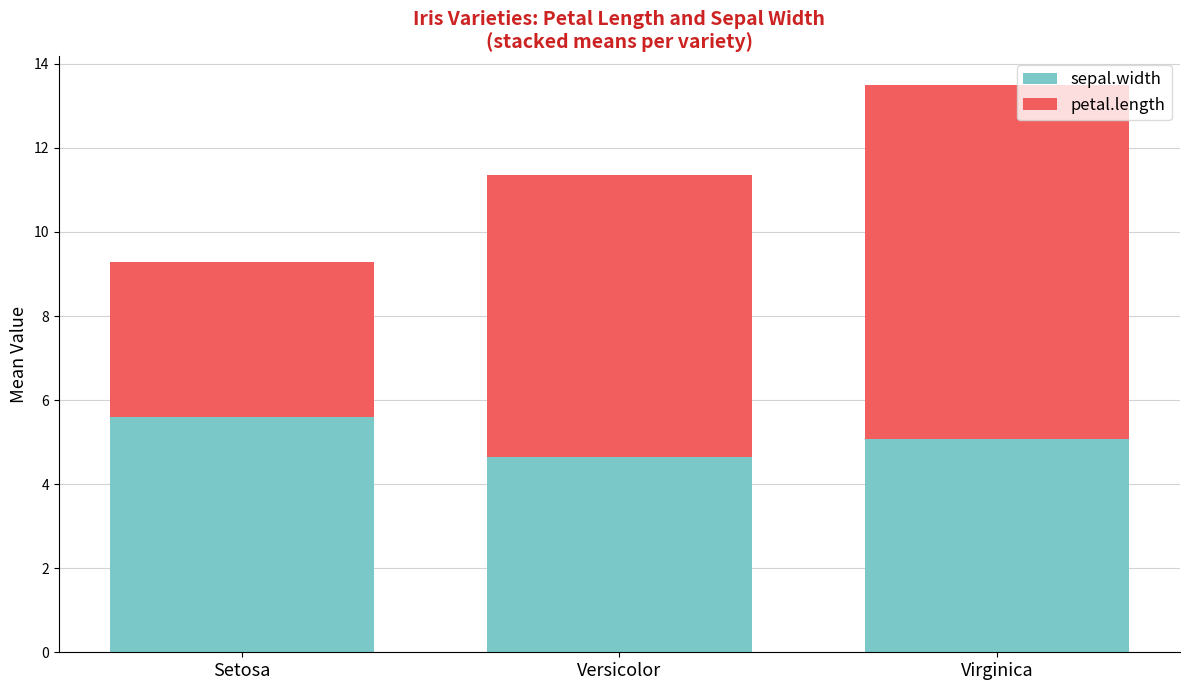

What is the approximate value of sepal.width at Versicolor?

4.6